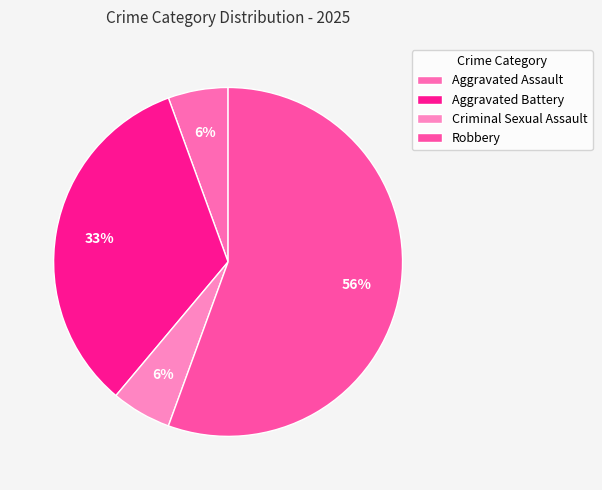

Count the number of slices in the pie.

4